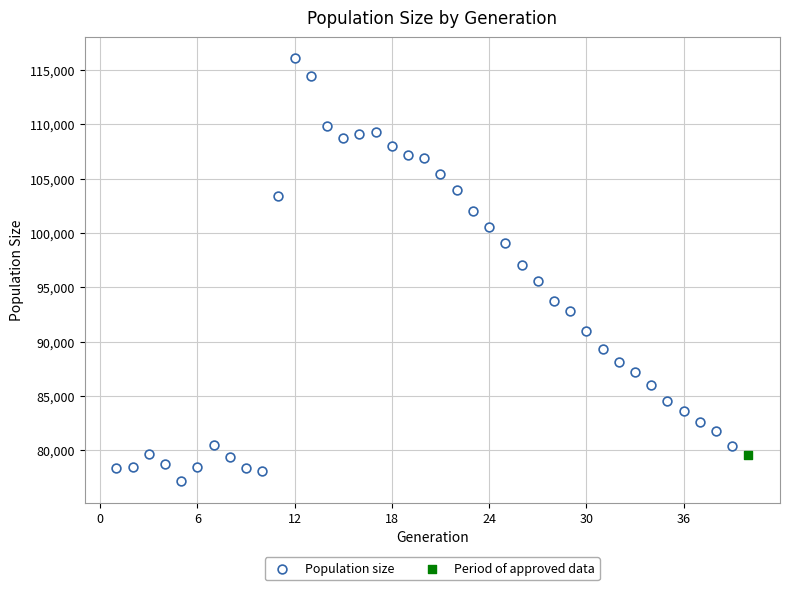

What are all the series names shown in the legend?

Population size, Period of approved data